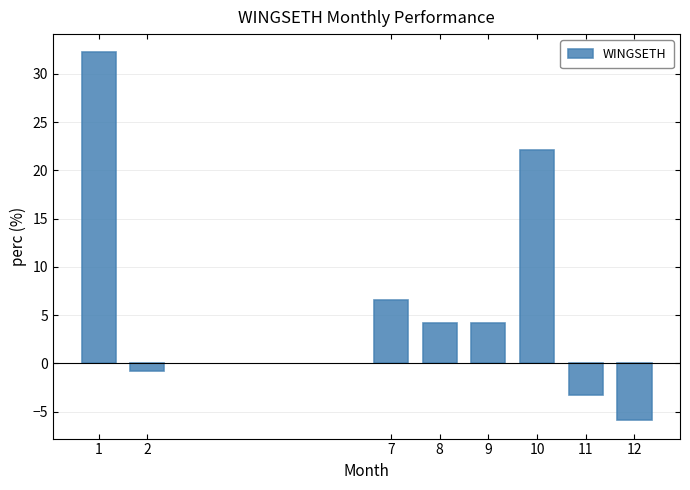

What is the sum of all values?

59.3